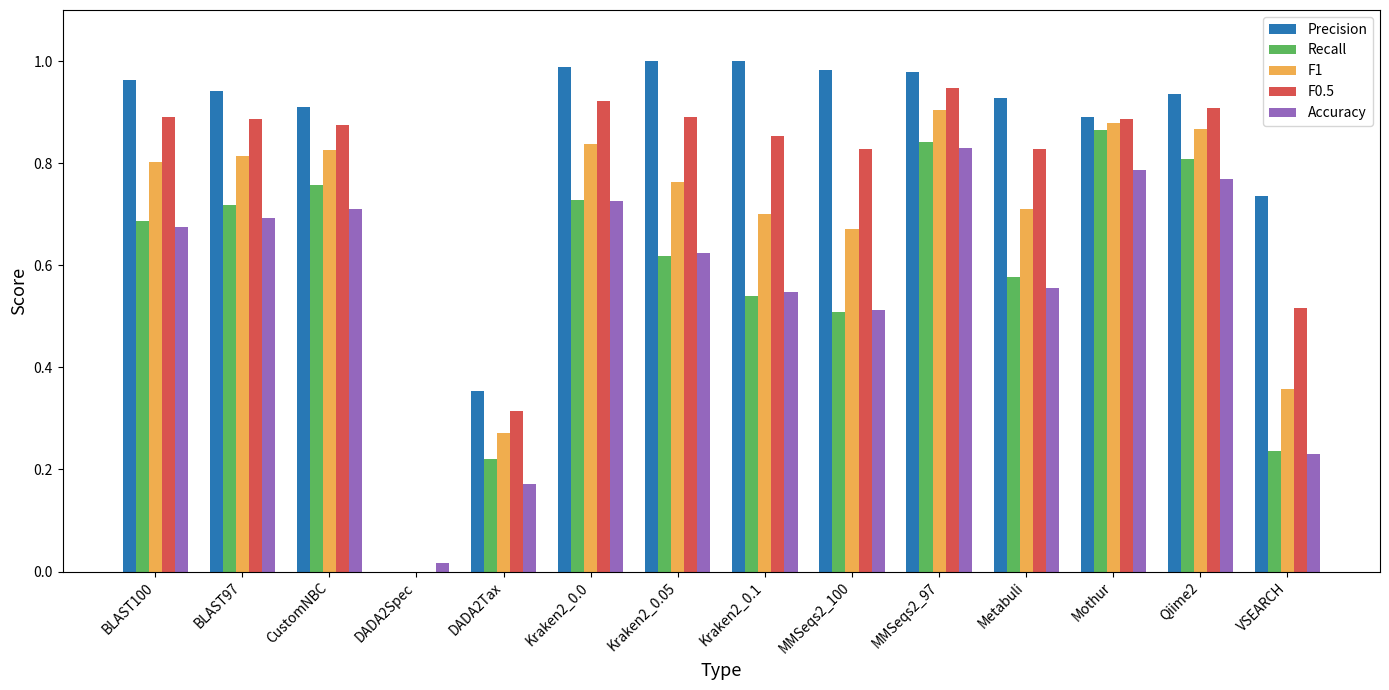

How many series are shown in this chart?

5